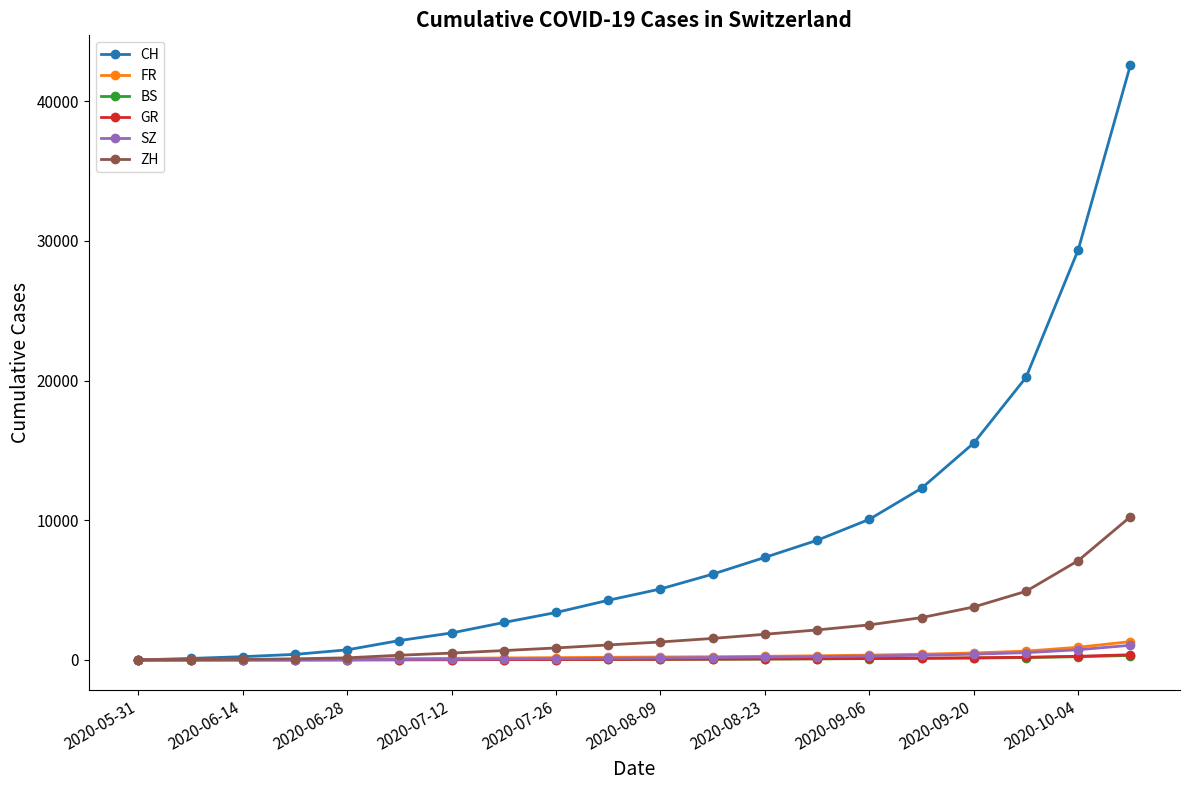

What is the sum of all GR values?

1614